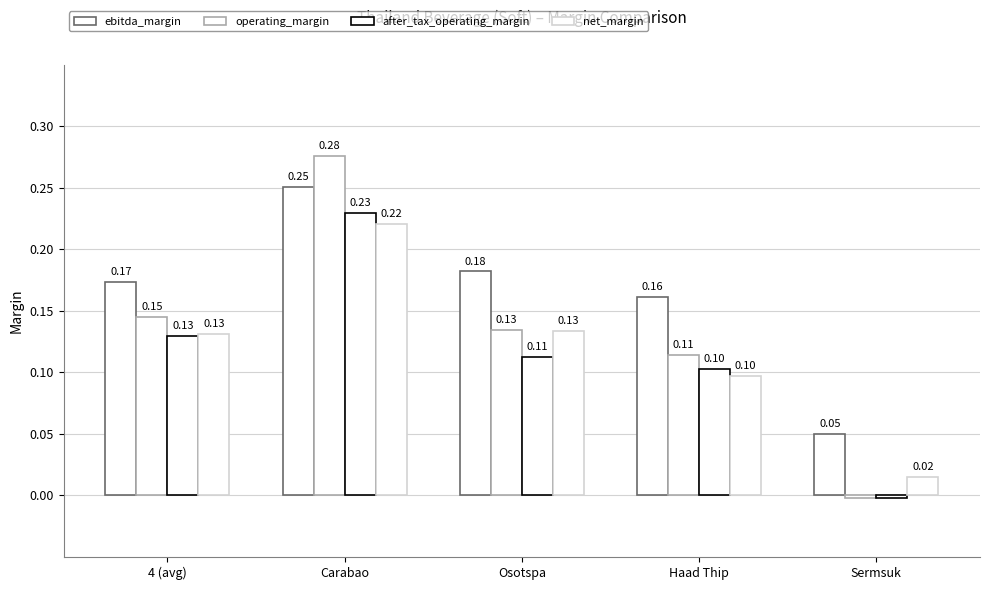

At which category does the chart reach its peak across all series?

Carabao